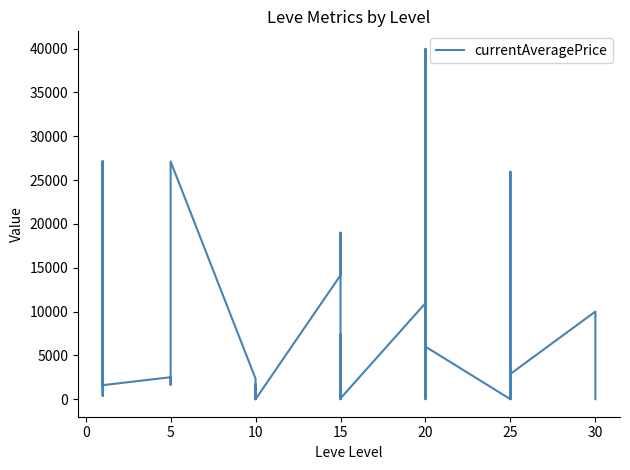

How many interior local valleys (lower than both neighbors) does the data have?

11